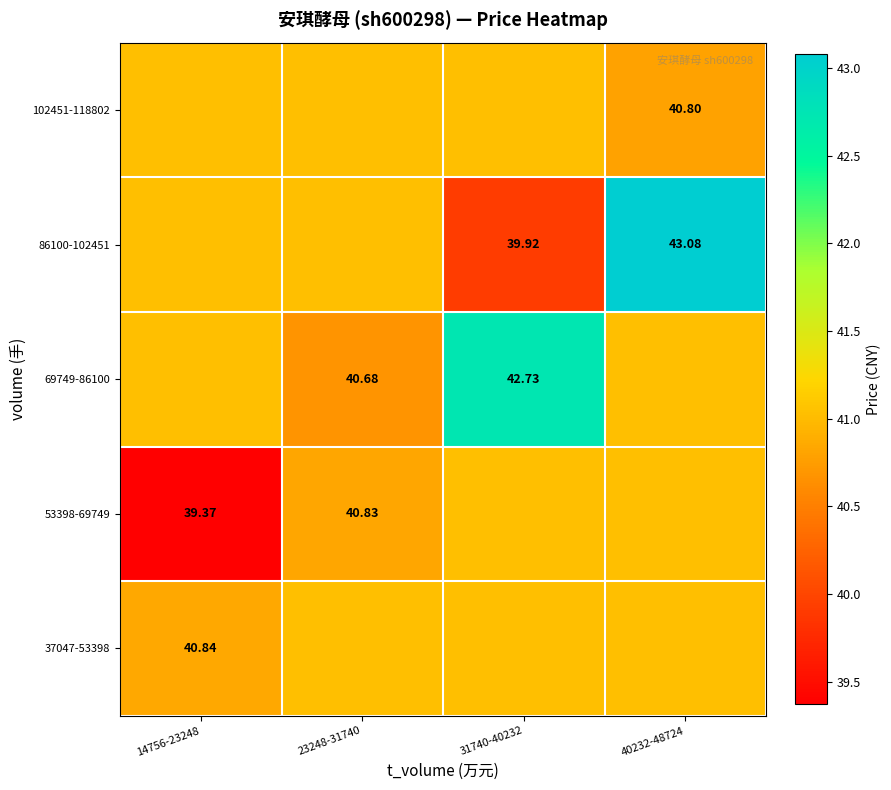

At which label is 53398-69749 closest to 40?

14756-23248